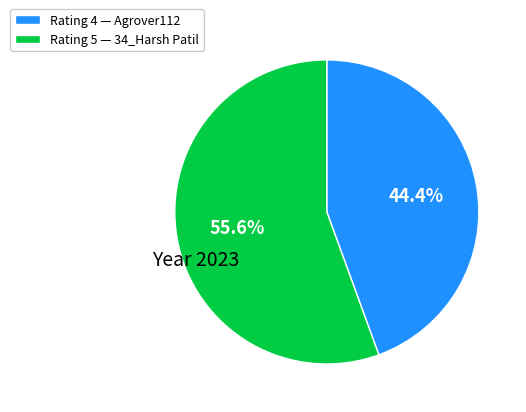

Does Rating 4 — Agrover112 account for over 50% of the chart?

No